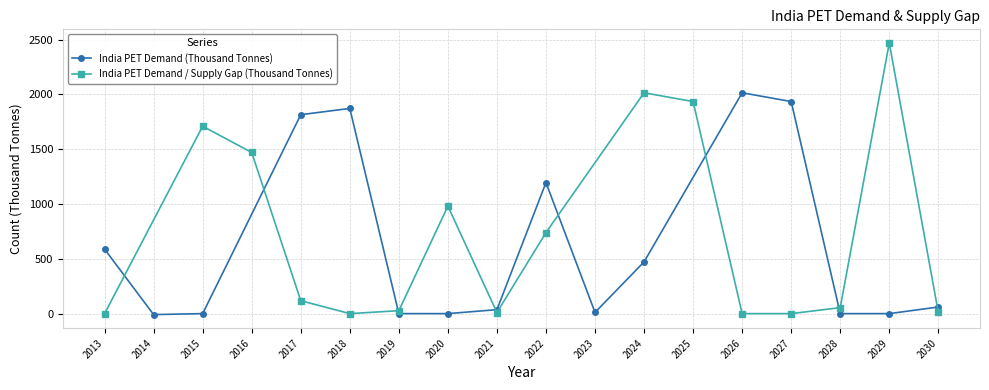

Is it true that India PET Demand (Thousand Tonnes) equals 472.0 at 2024?

True